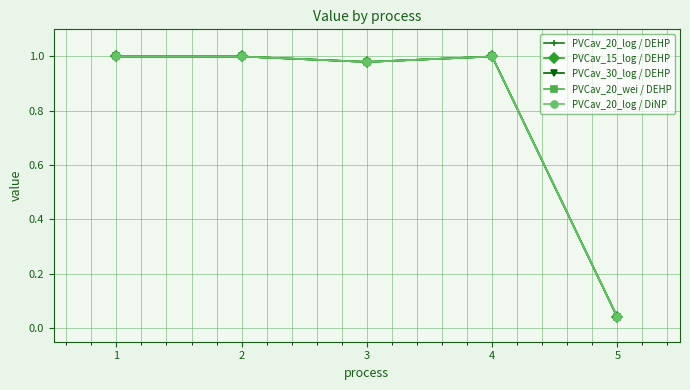

True or false: PVCav_30_log / DEHP and PVCav_20_wei / DEHP intersect in this chart.

False